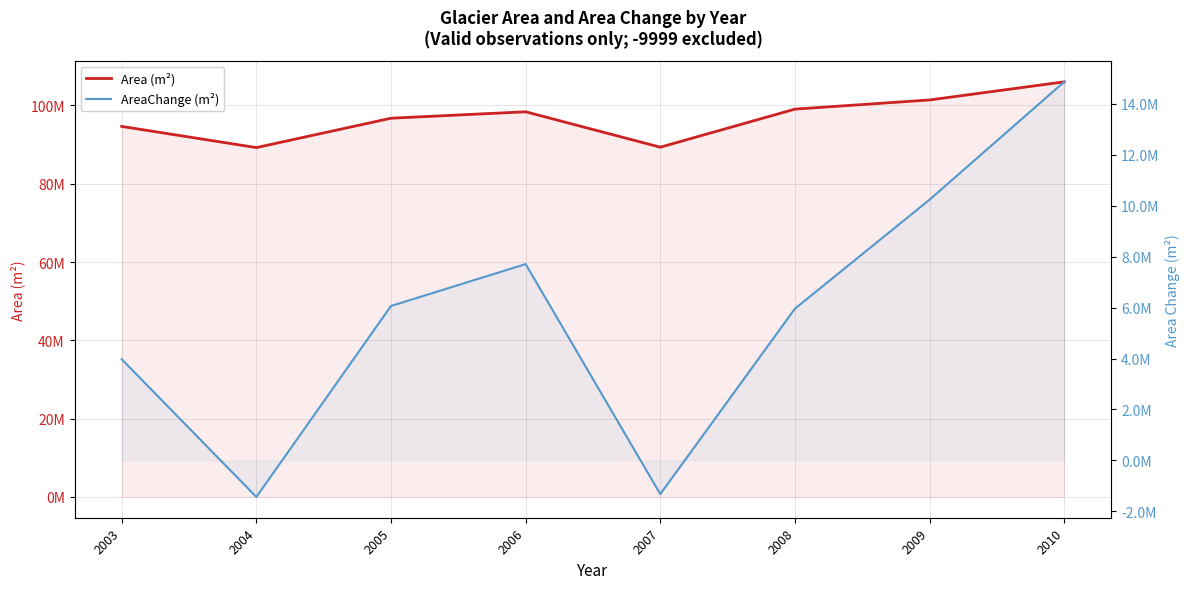

Where is the first local minimum for Area (m²)?

2004